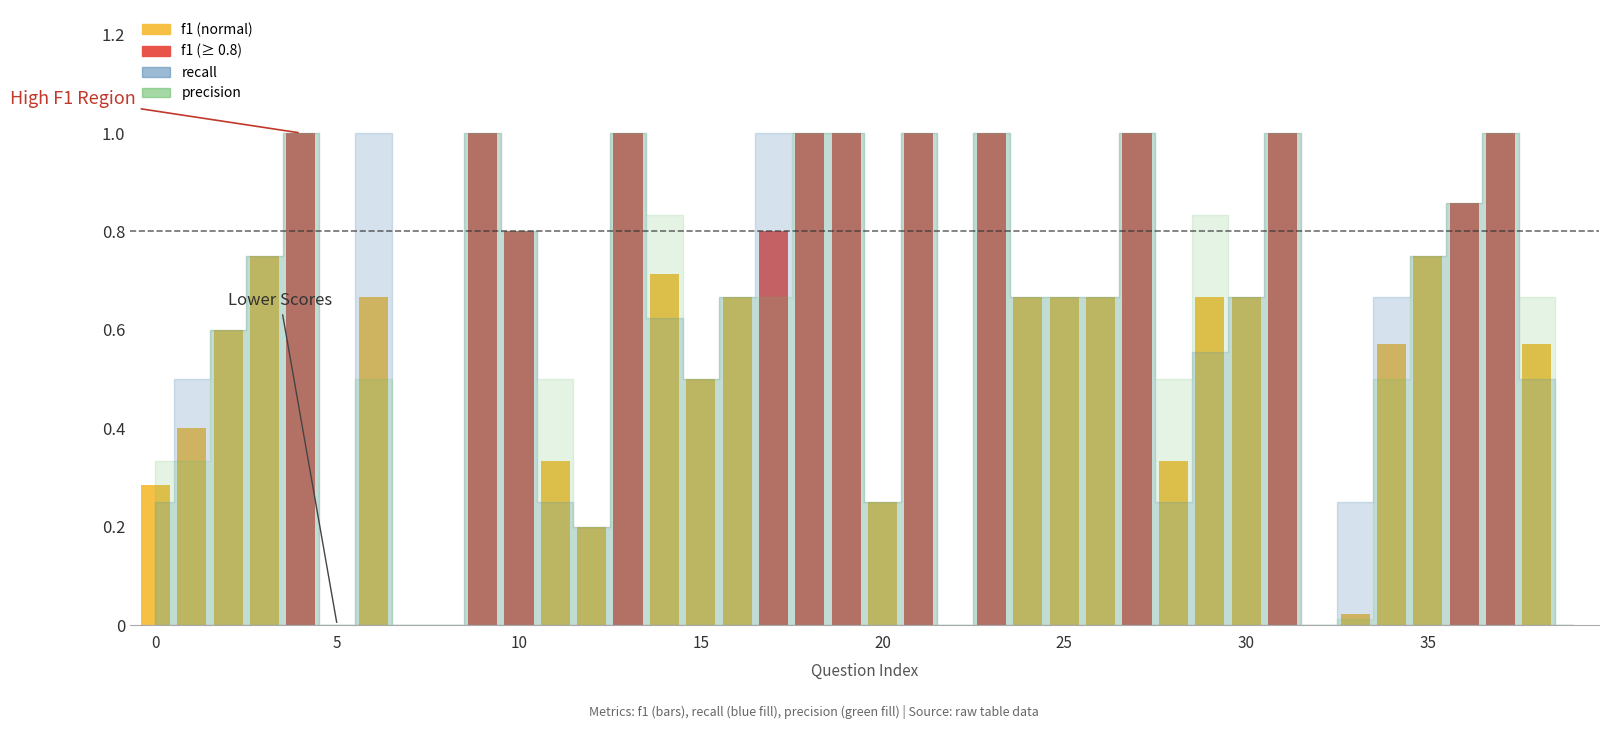

What is the maximum value shown in the chart?

1.0